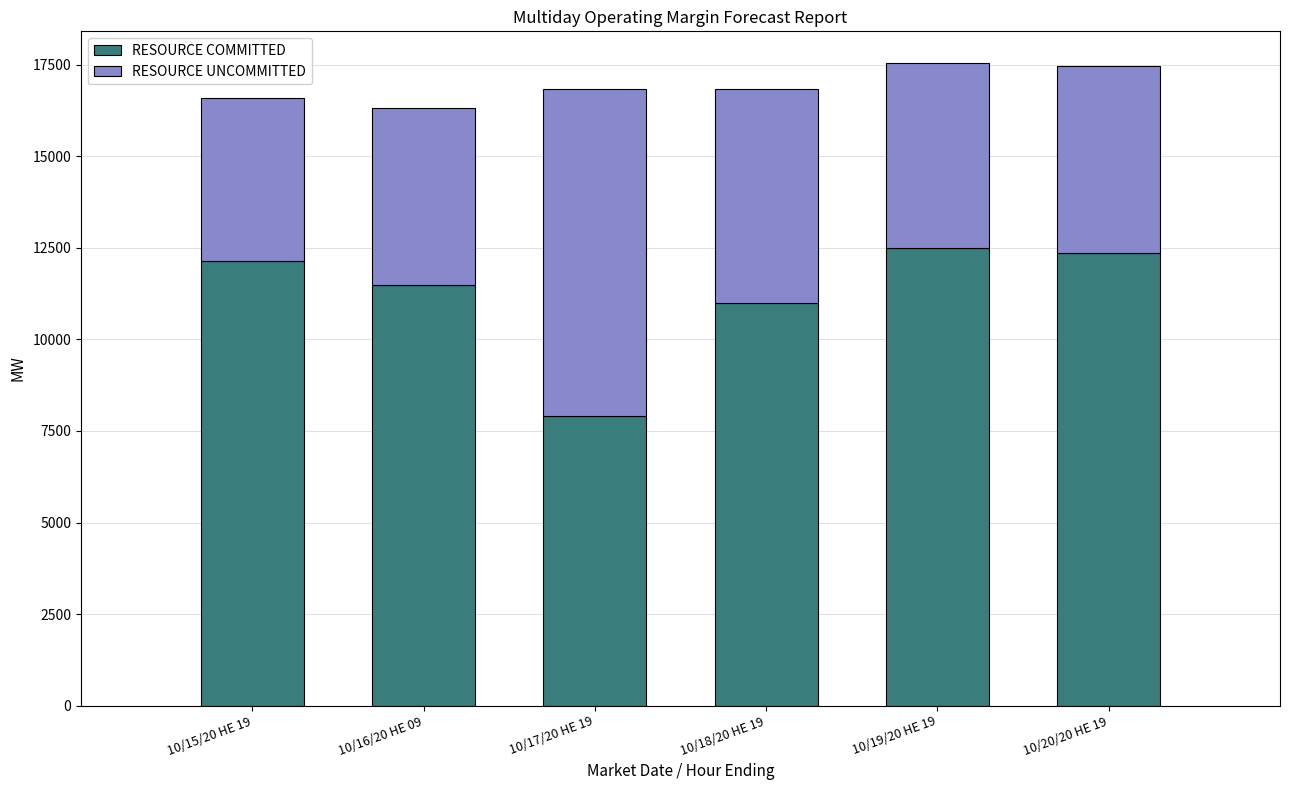

Are the bars grouped side by side (vs. stacked)?

No